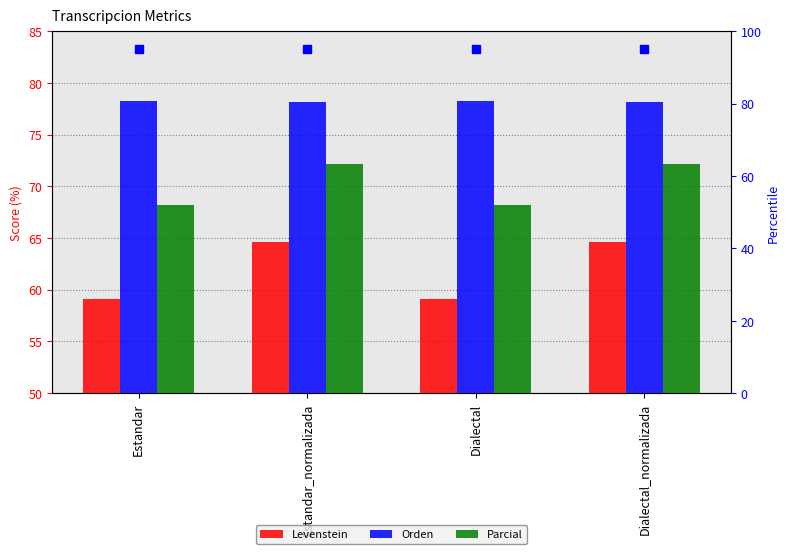

Reading left to right, list all the values displayed in this chart.

Levenstein: 59.1	64.6	59.1	64.6
Orden: 78.2	78.1	78.2	78.1
Parcial: 68.2	72.1	68.2	72.1